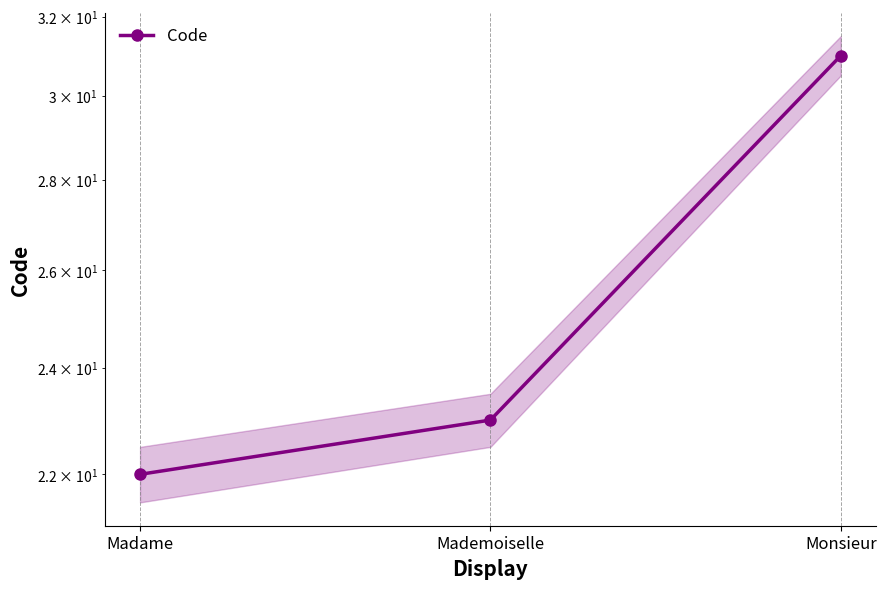

The chart shows a value of 23 at Mademoiselle. True or false?

True